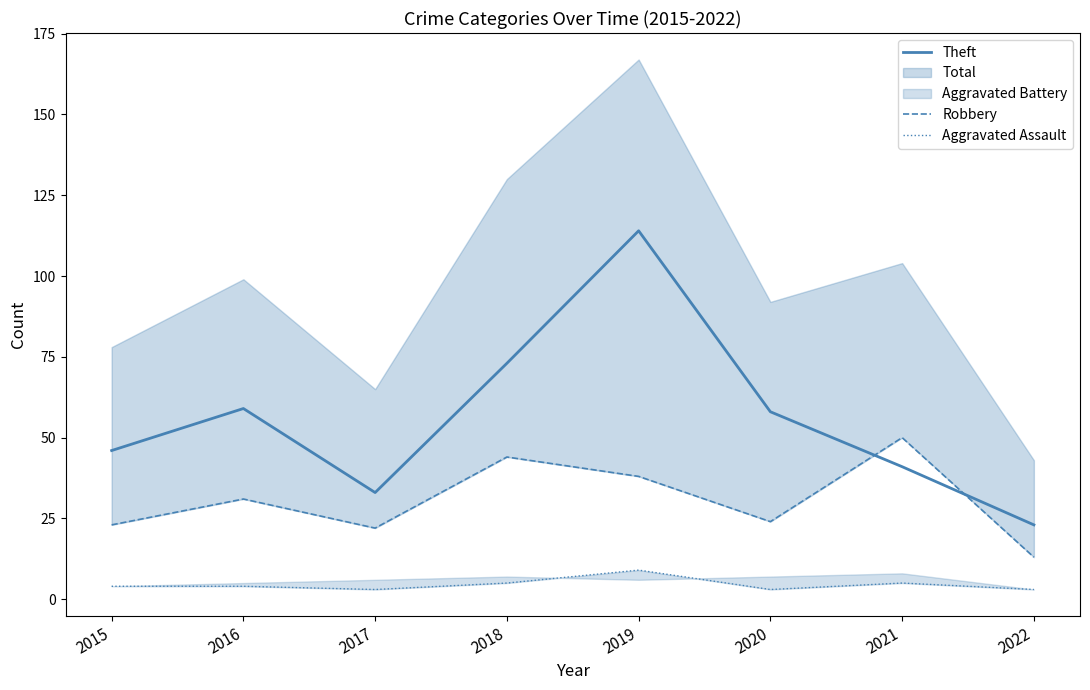

What is the difference between the highest and lowest values at 2020?

55